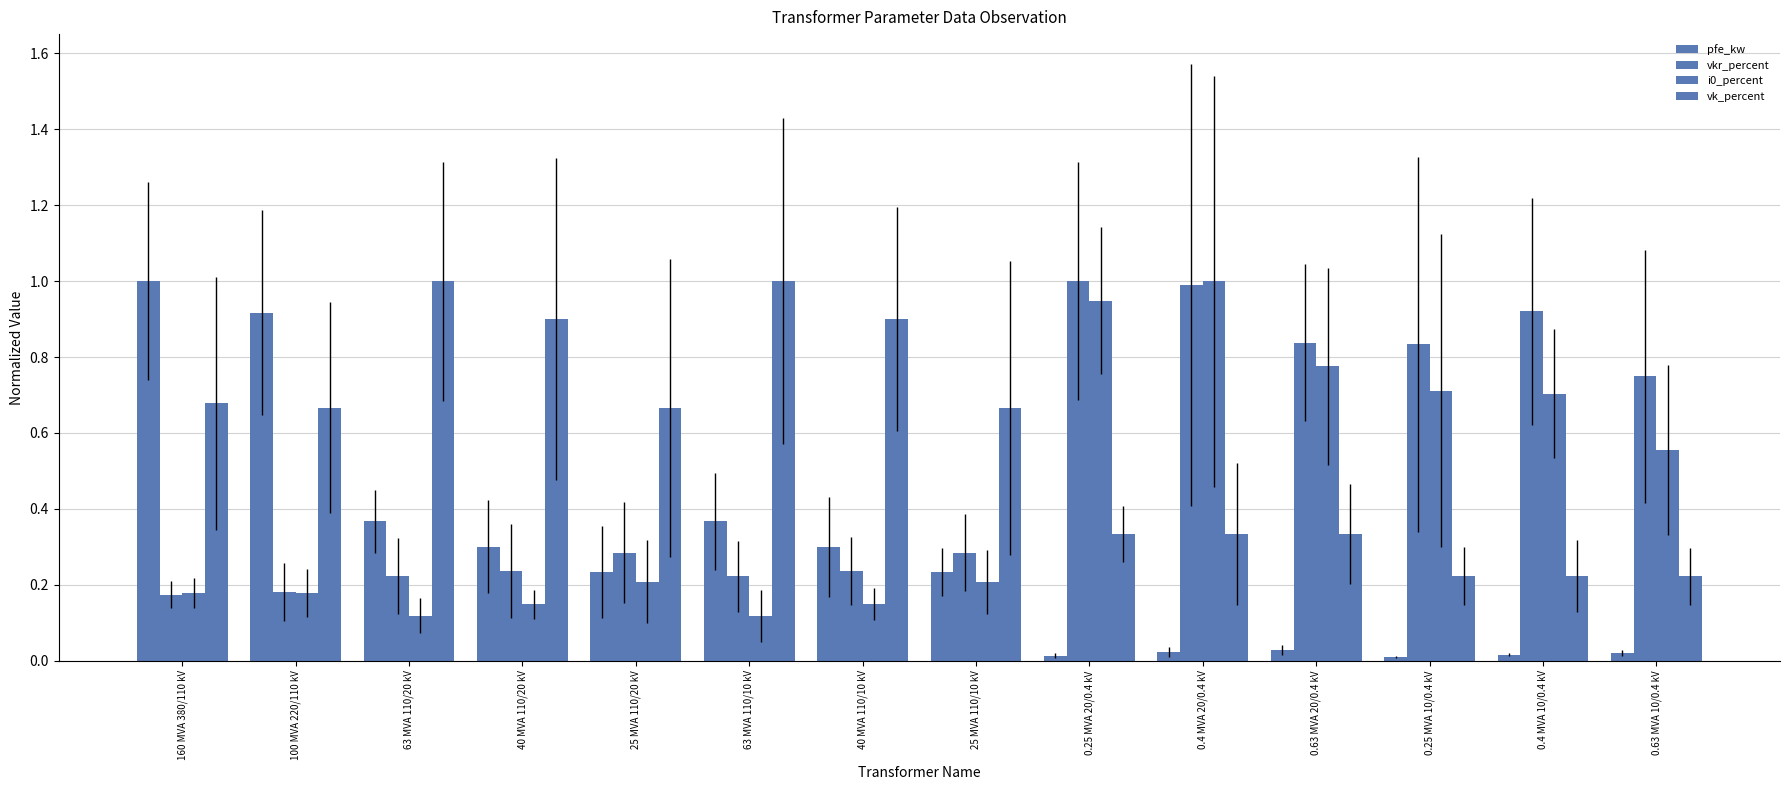

Rank the series at 25 MVA 110/10 kV from highest to lowest value.

vk_percent, vkr_percent, pfe_kw, i0_percent